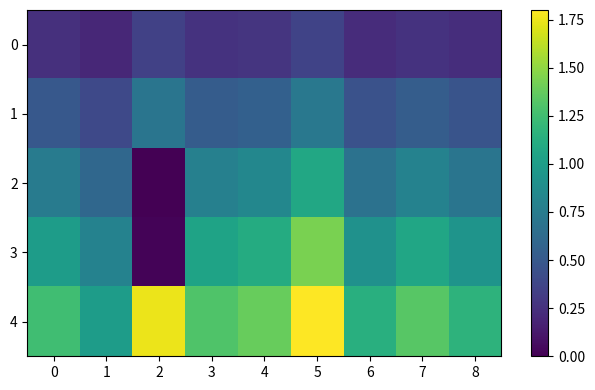

Which series changed the most between 0 and 4?

4